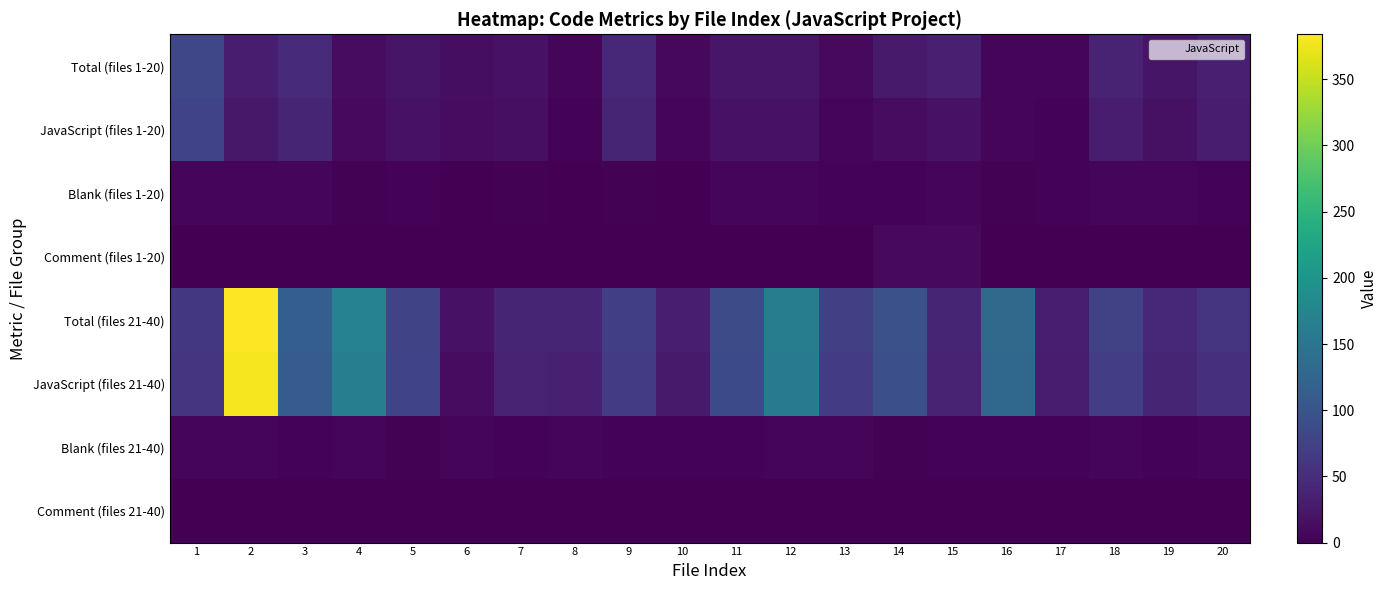

Reading left to right, list all the values displayed in this chart.

Total (files 1-20): 1=82	2=30	3=45	4=12	5=21	6=14	7=18	8=5	9=42	10=8	11=23	12=23	13=10	14=27	15=33	16=7	17=6	18=36	19=22	20=33
JavaScript (files 1-20): 1=77	2=25	3=40	4=10	5=18	6=13	7=16	8=4	9=40	10=7	11=18	12=18	13=7	14=13	15=18	16=5	17=3	18=29	19=17	20=29
Blank (files 1-20): 1=5	2=5	3=5	4=2	5=3	6=1	7=2	8=1	9=2	10=1	11=5	12=5	13=3	14=4	15=5	16=2	17=3	18=7	19=5	20=4
Comment (files 1-20): 1=0	2=0	3=0	4=0	5=0	6=0	7=0	8=0	9=0	10=0	11=0	12=0	13=0	14=10	15=10	16=0	17=0	18=0	19=0	20=0
Total (files 21-40): 1=62	2=384	3=114	4=170	5=79	6=18	7=39	8=39	9=71	10=32	11=89	12=163	13=73	14=95	15=40	16=133	17=32	18=76	19=43	20=57
JavaScript (files 21-40): 1=57	2=379	3=111	4=164	5=77	6=13	7=36	8=34	9=68	10=28	11=86	12=157	13=68	14=93	15=37	16=130	17=29	18=70	19=40	20=52
Blank (files 21-40): 1=5	2=5	3=3	4=6	5=2	6=5	7=3	8=5	9=3	10=4	11=3	12=6	13=5	14=2	15=3	16=3	17=3	18=6	19=3	20=5
Comment (files 21-40): 1=0	2=0	3=0	4=0	5=0	6=0	7=0	8=0	9=0	10=0	11=0	12=0	13=0	14=0	15=0	16=0	17=0	18=0	19=0	20=0